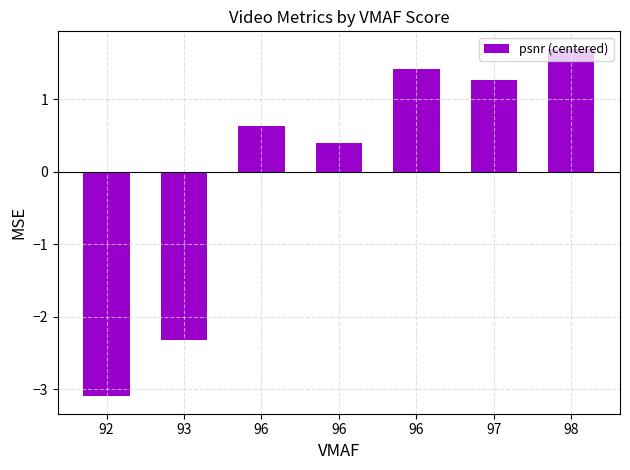

What is the greatest value displayed?

1.7